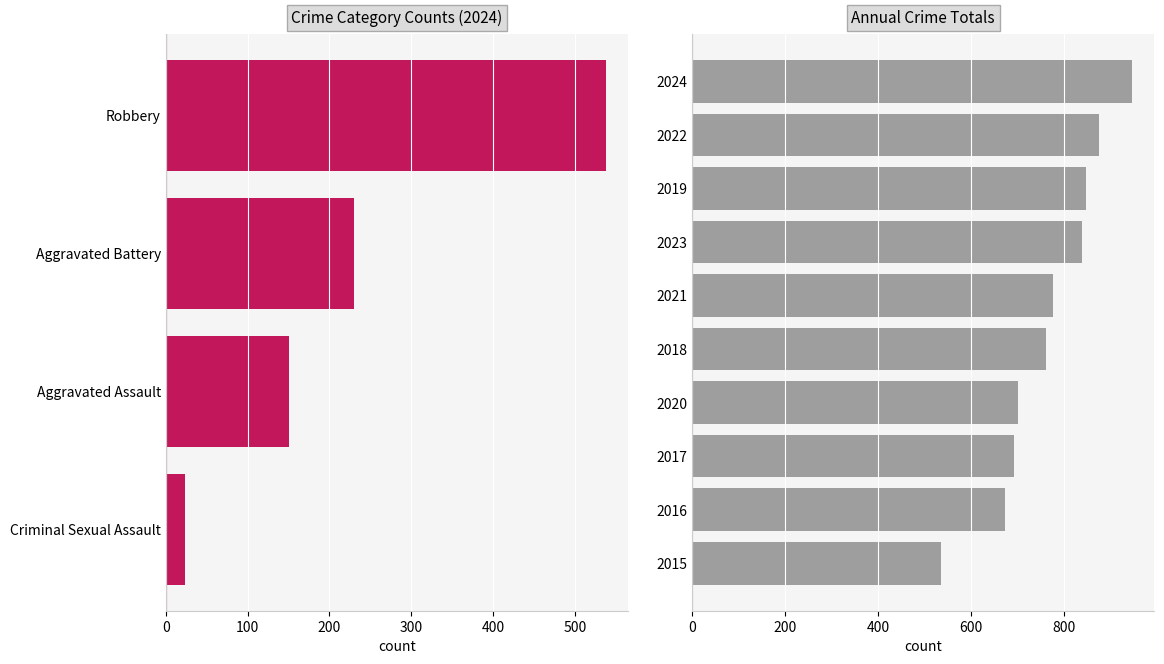

What are all the series names shown in the legend?

Aggravated Assault, Aggravated Battery, Criminal Sexual Assault, Robbery